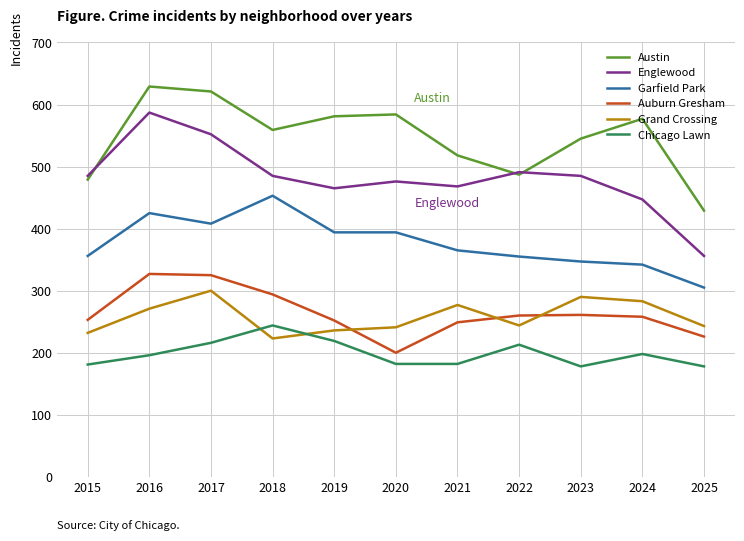

Rank the series by their maximum value, from lowest to highest.

Chicago Lawn, Grand Crossing, Auburn Gresham, Garfield Park, Englewood, Austin